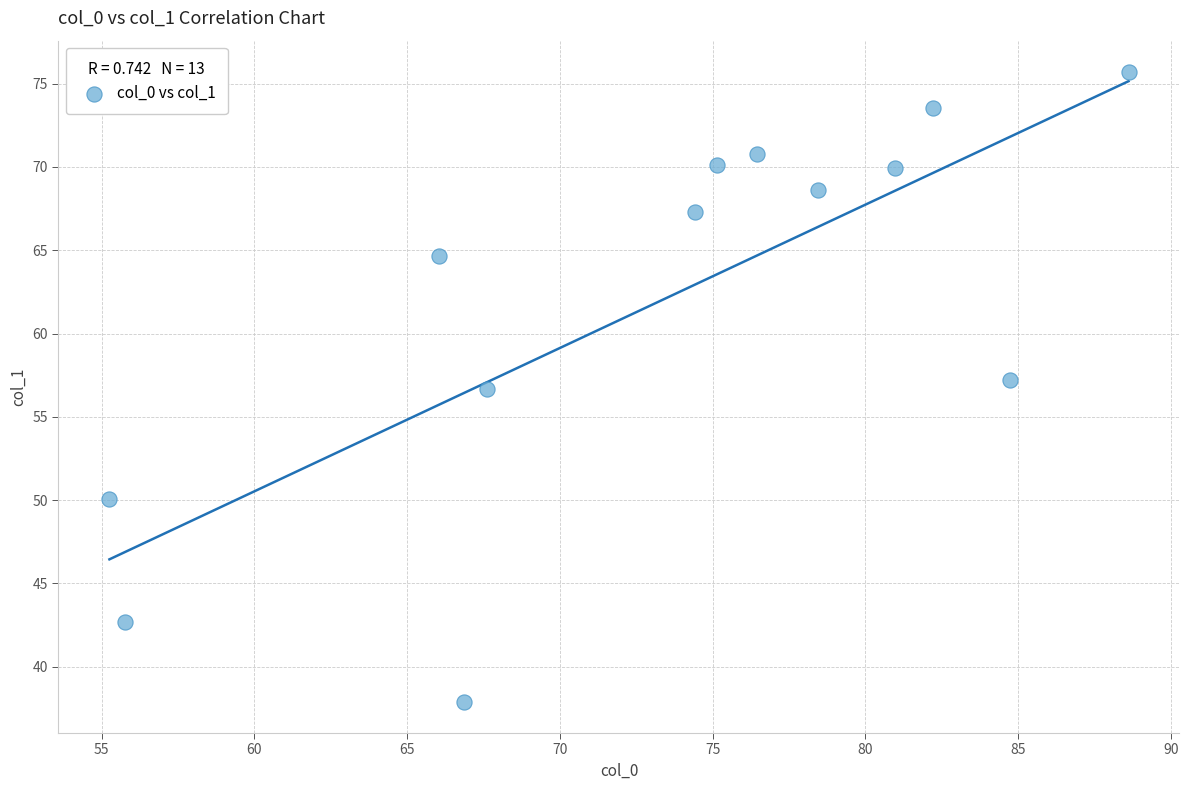

What is the range of Y values (max minus min)?

37.8